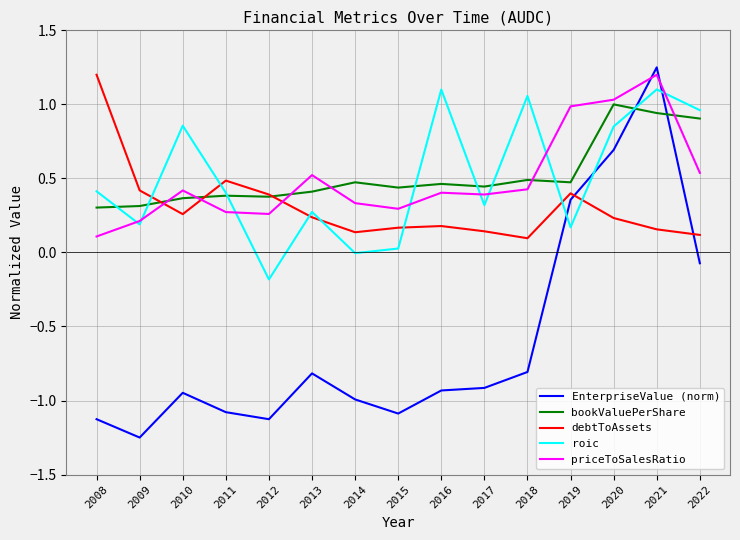

How many lines are shown in the chart?

5